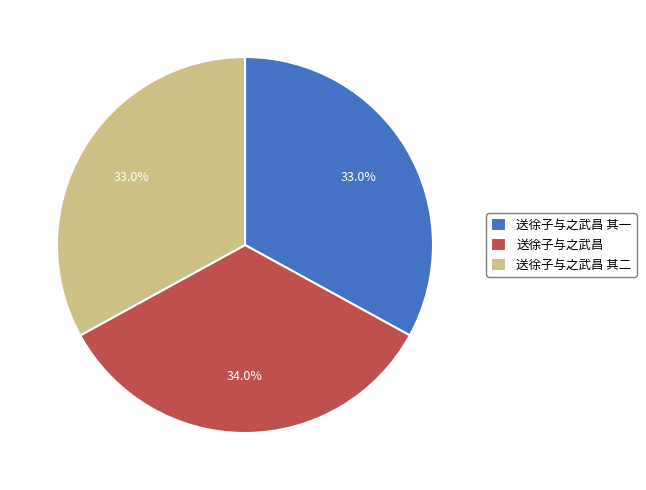

How many segments does this pie chart have?

3